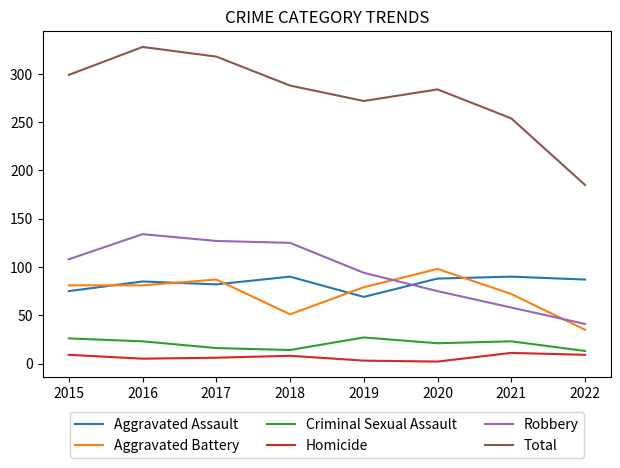

Is the value of Homicide at 2020 greater than the value of Total at 2022?

No